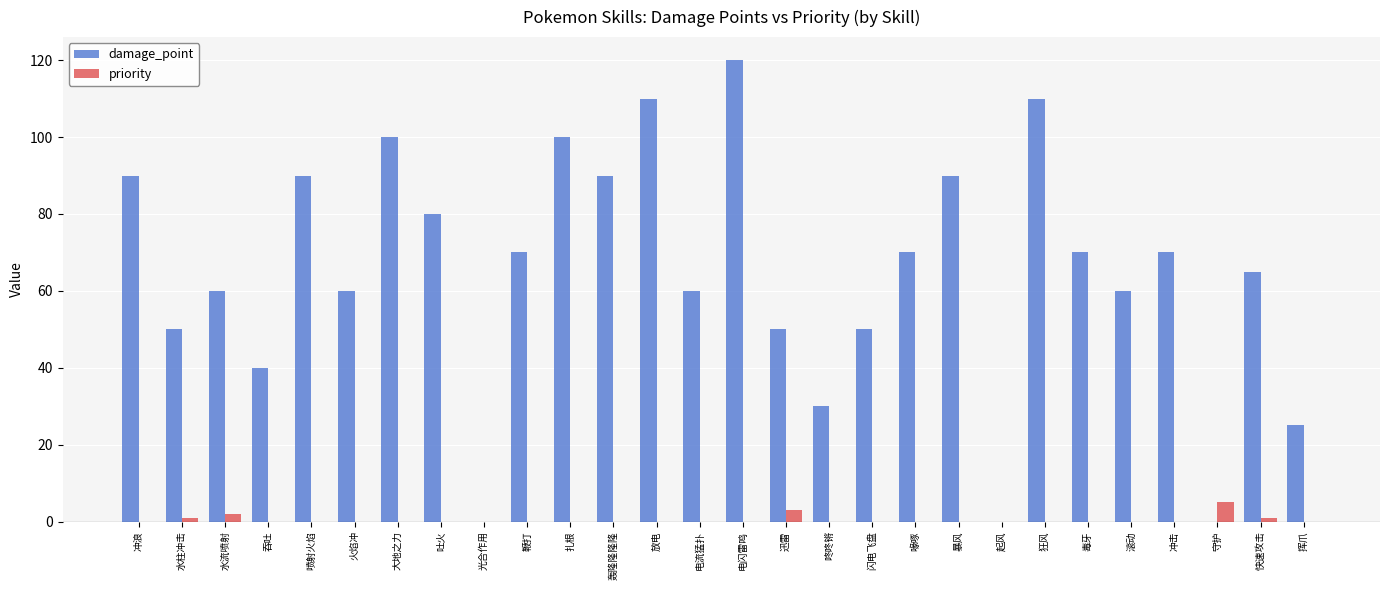

Read the damage_point value at 喷射火焰.

90